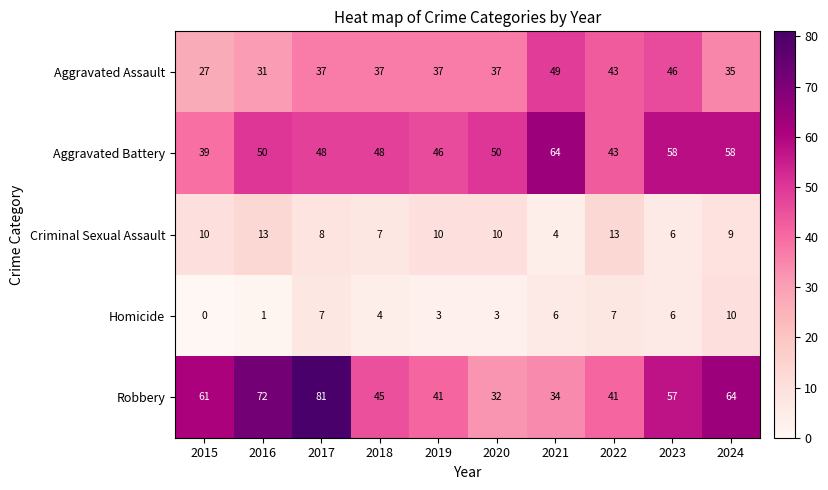

Is the value of Robbery at 2018 greater than the value of Homicide at 2016?

Yes